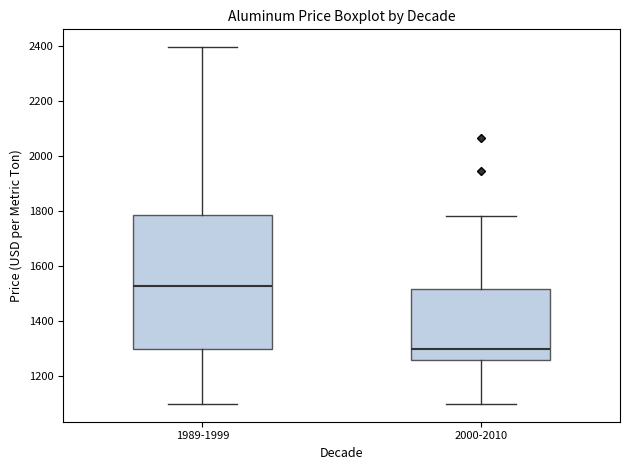

Comparing the boxes themselves (not the whiskers), which one is the tallest?

1989-1999